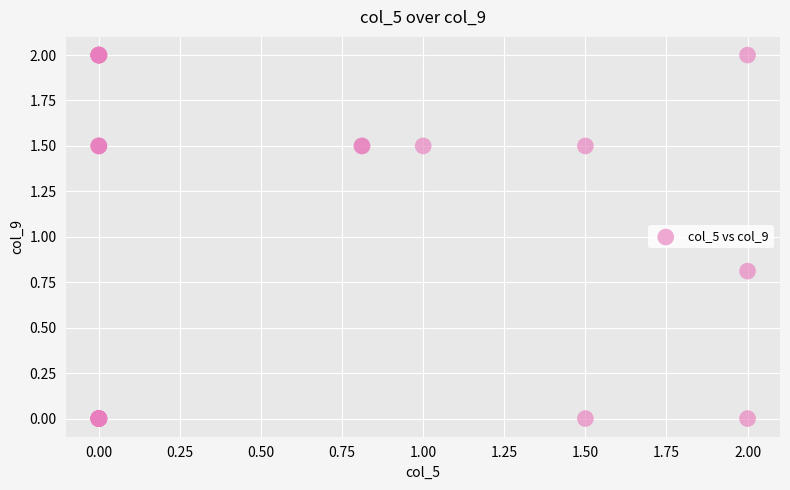

What Y value in the scatter plot is closest to 1?

0.8